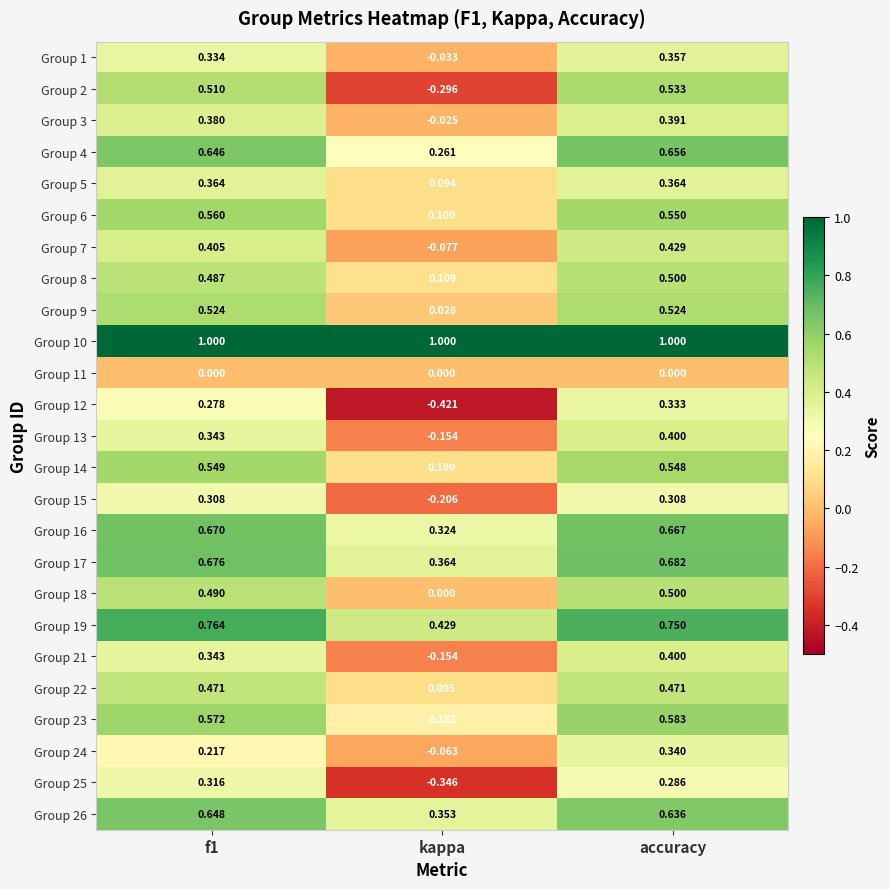

Which category has the lowest value in the Group 23 series?

kappa